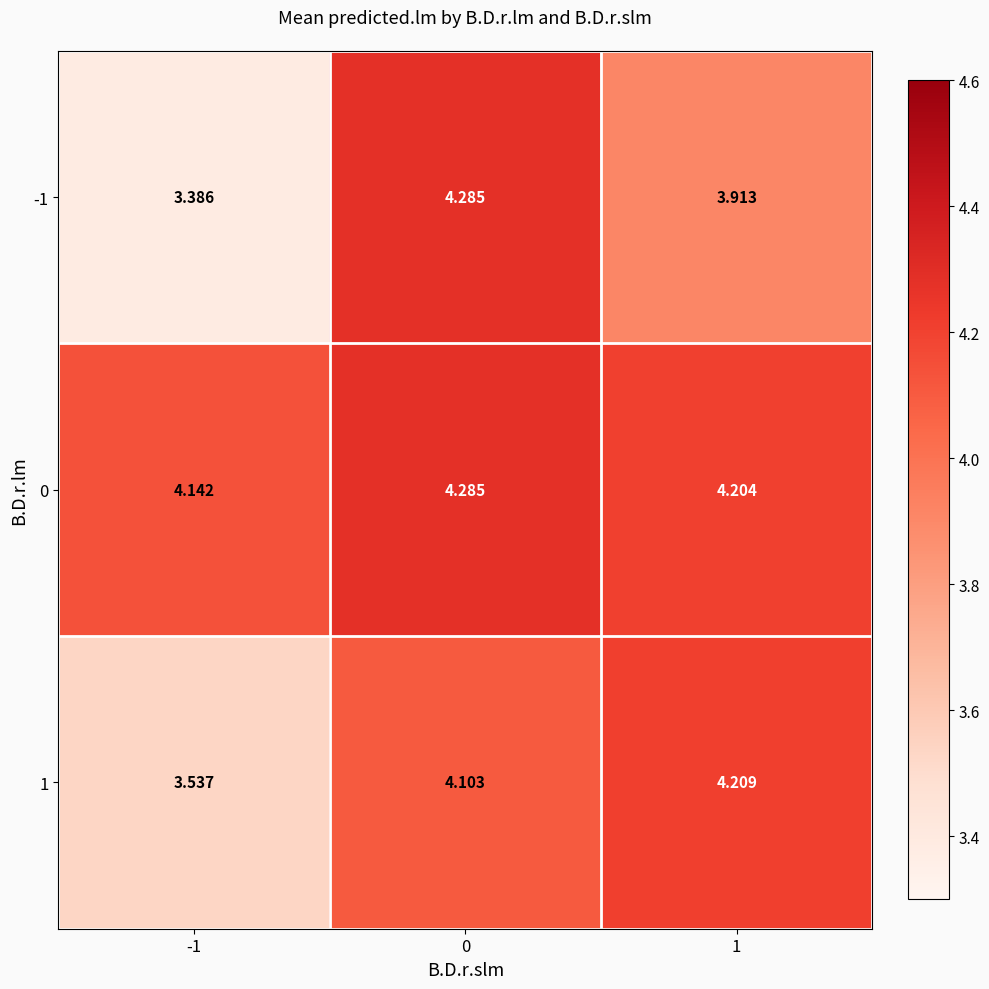

Is the value of -1 at 0 greater than the value of 0 at -1?

Yes